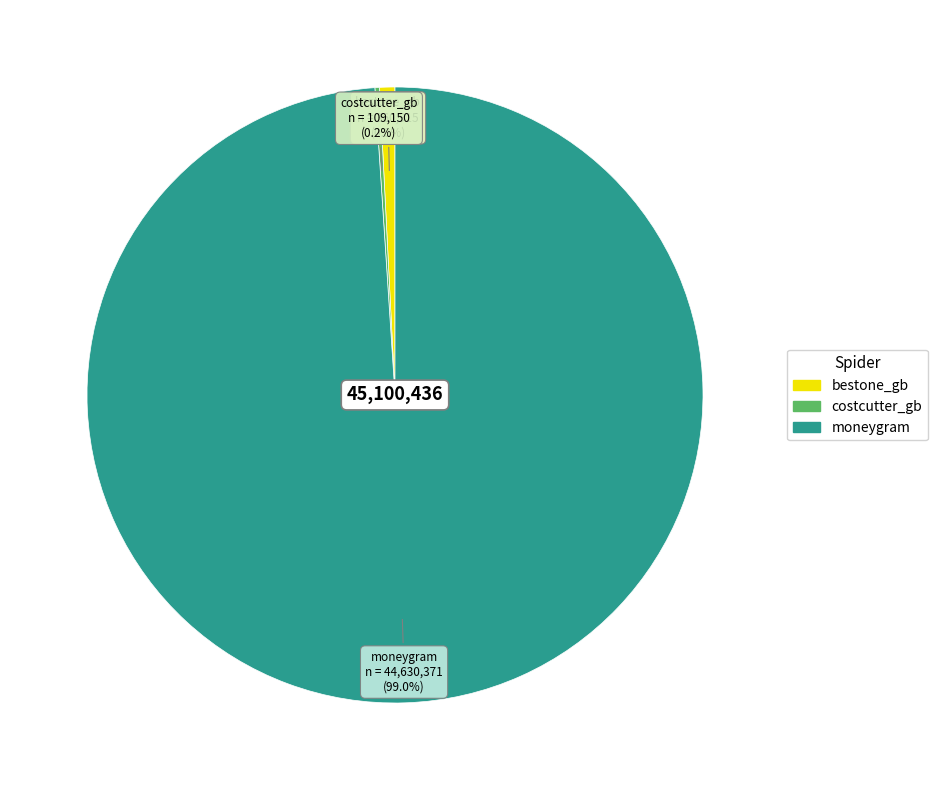

Which has a higher value, moneygram or bestone_gb?

moneygram